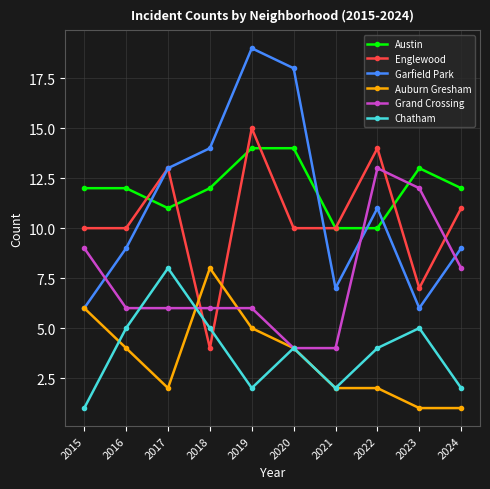

Reading left to right, what are all the values shown in this chart?

Austin: 12	12	11	12	14	14	10	10	13	12
Englewood: 10	10	13	4	15	10	10	14	7	11
Garfield Park: 6	9	13	14	19	18	7	11	6	9
Auburn Gresham: 6	4	2	8	5	4	2	2	1	1
Grand Crossing: 9	6	6	6	6	4	4	13	12	8
Chatham: 1	5	8	5	2	4	2	4	5	2